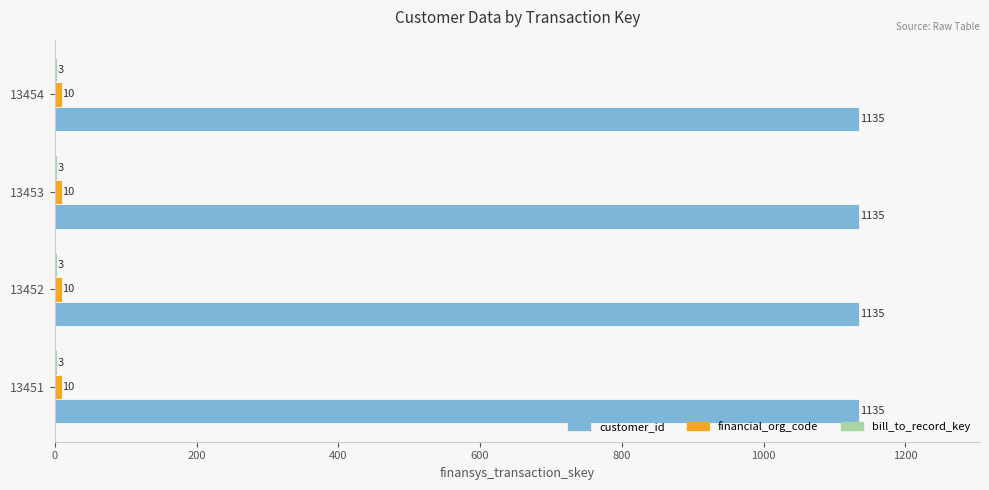

Which series has the largest total across all categories?

customer_id